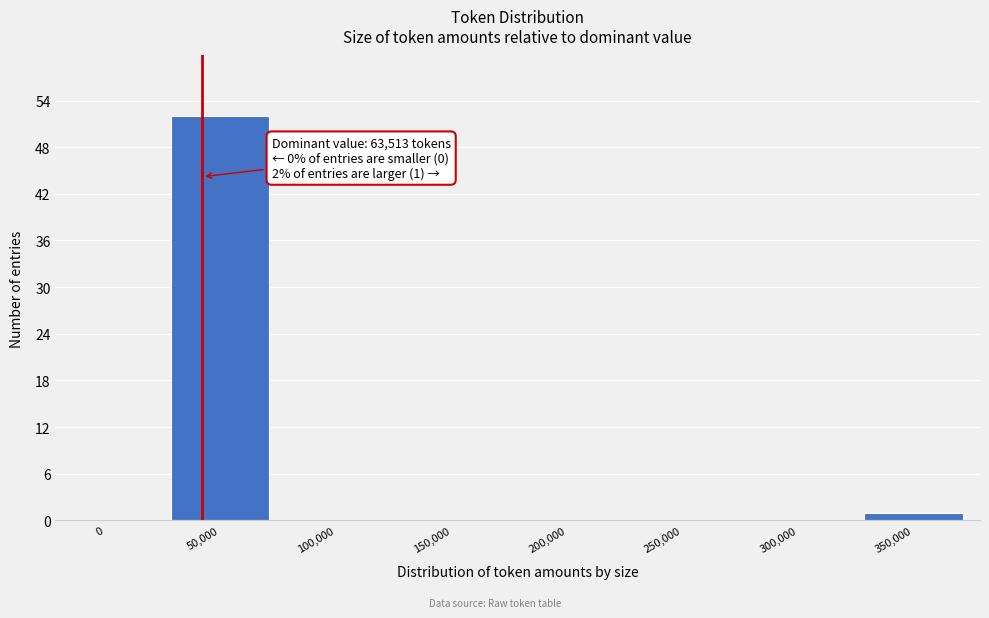

Reading left to right, what are all the values shown in this chart?

0=0	50,000=52	100,000=0	150,000=0	200,000=0	250,000=0	300,000=0	350,000=1